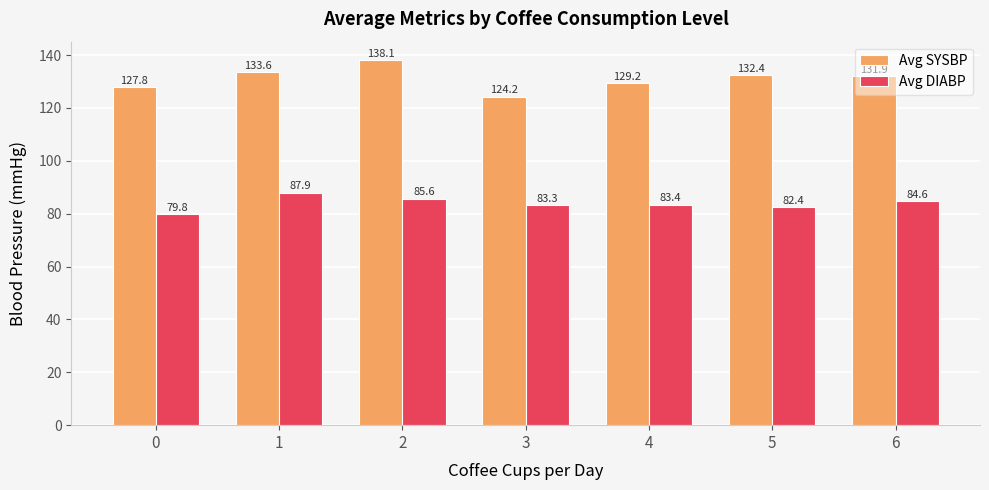

At which label is Avg DIABP closest to 83?

3